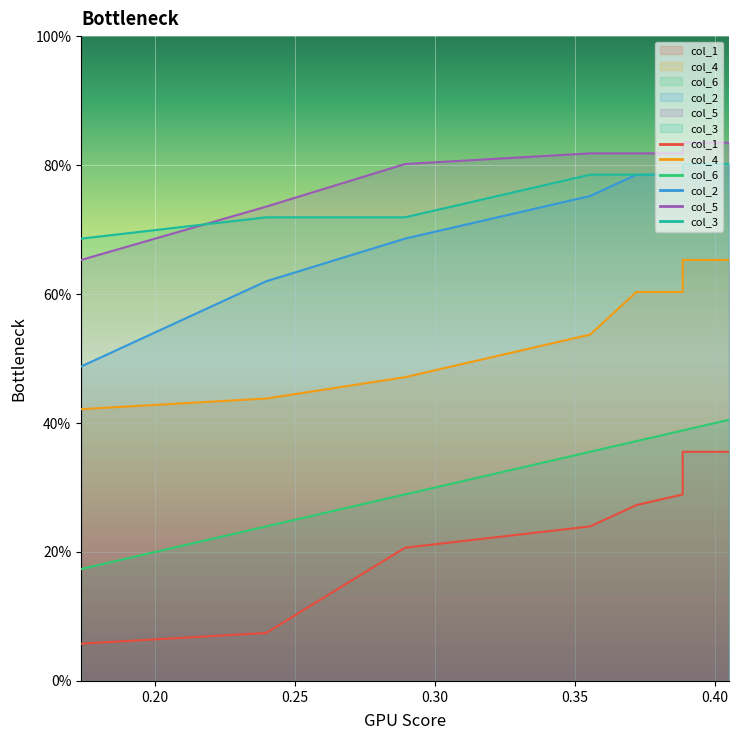

True or false: col_6 and col_3 cross at least once.

False